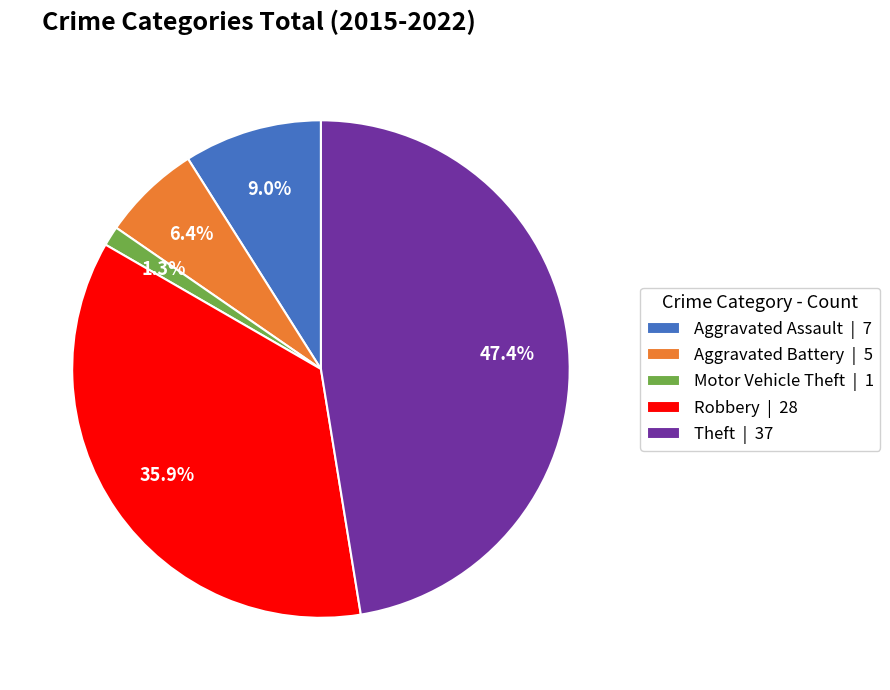

Which has a higher value, Motor Vehicle Theft | 1 or Aggravated Assault | 7?

Aggravated Assault | 7